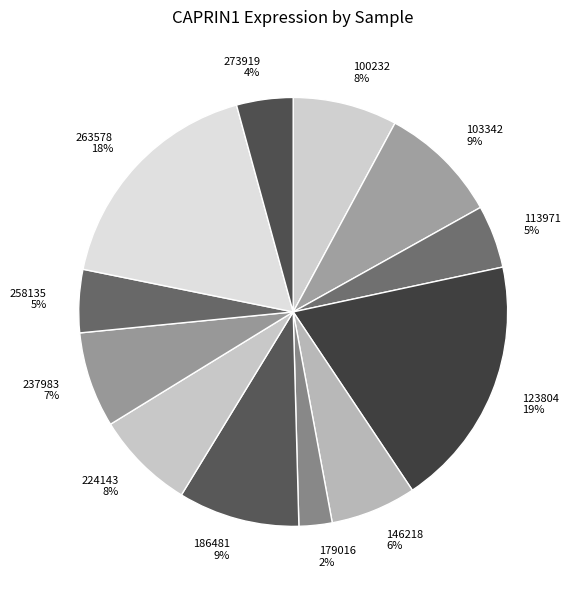

What is the ratio of the value at 237983 to the value at 186481?

0.8